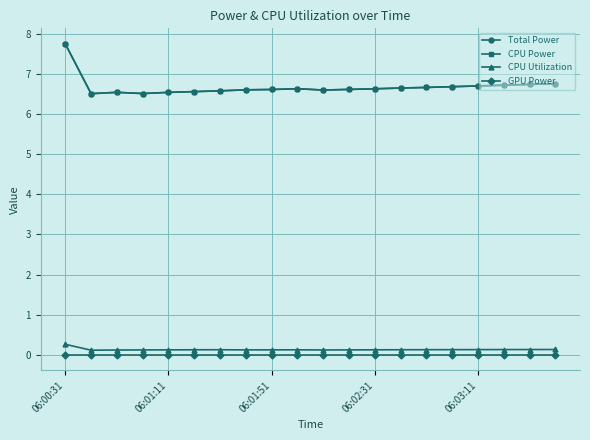

True or false: CPU Power and GPU Power intersect in this chart.

False